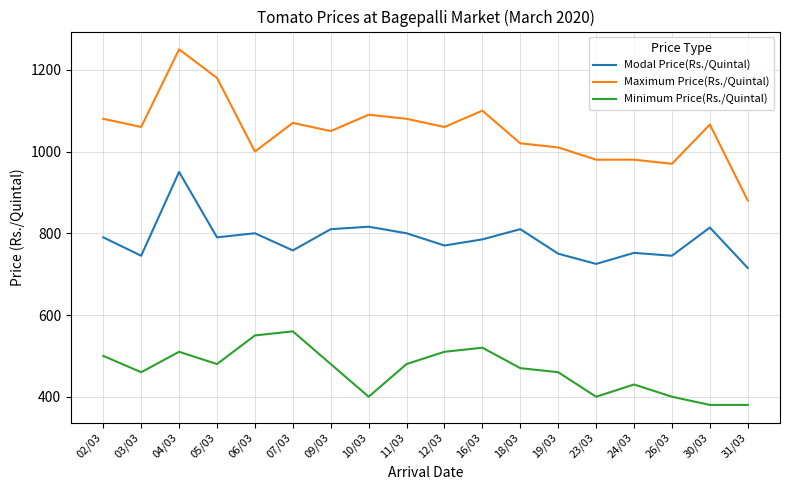

True or false: Maximum Price(Rs./Quintal) and Minimum Price(Rs./Quintal) cross at least once.

False